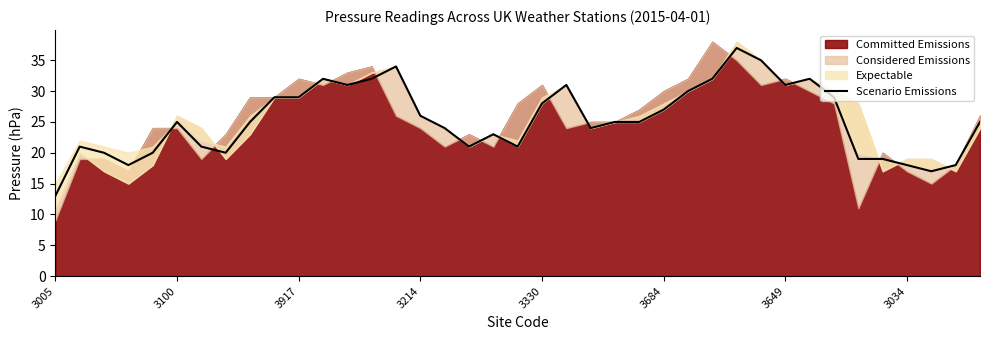

What is the highest value of the Scenario Emissions series?

37